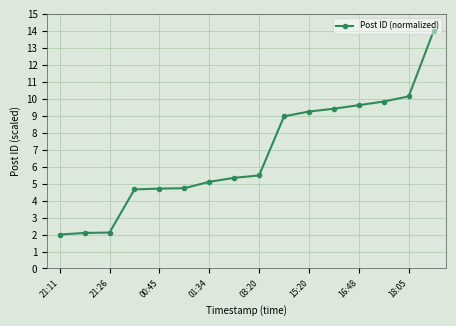

What is the smallest value displayed?

2.0